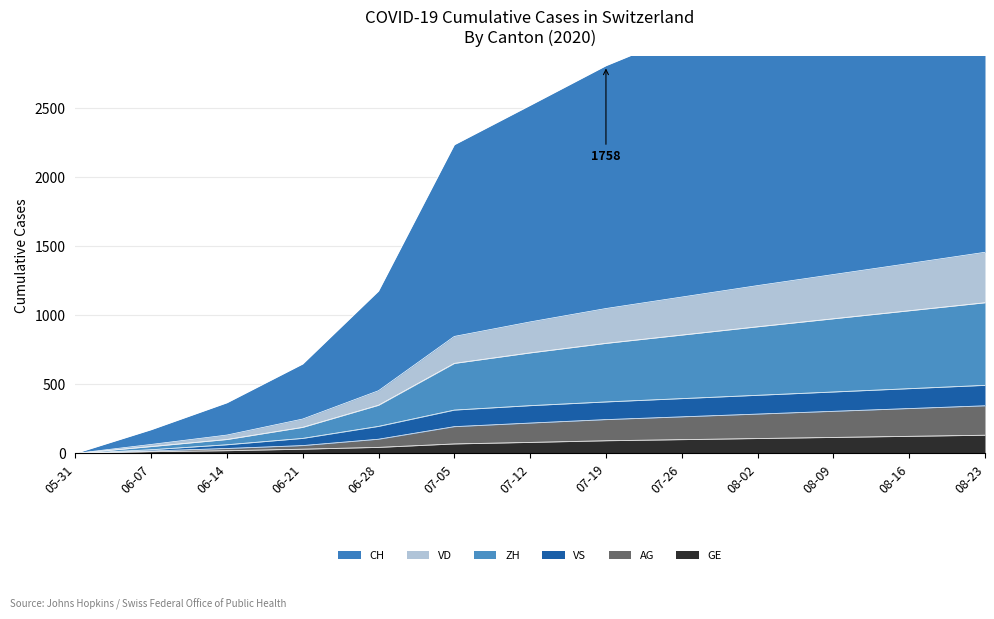

What is the difference between the ZH values at 2020-06-14 and 2020-07-12?

412